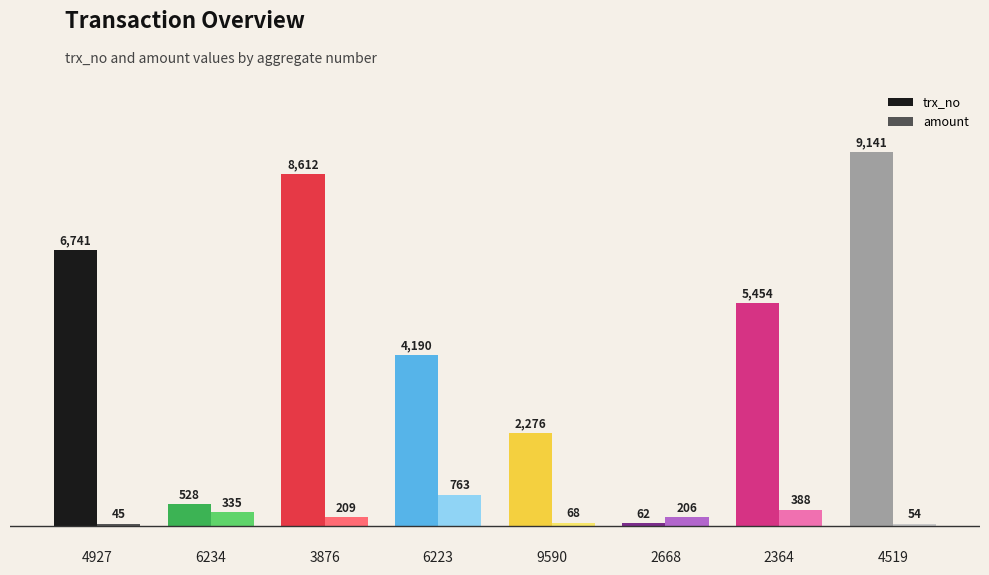

How many bars are there in each group?

2